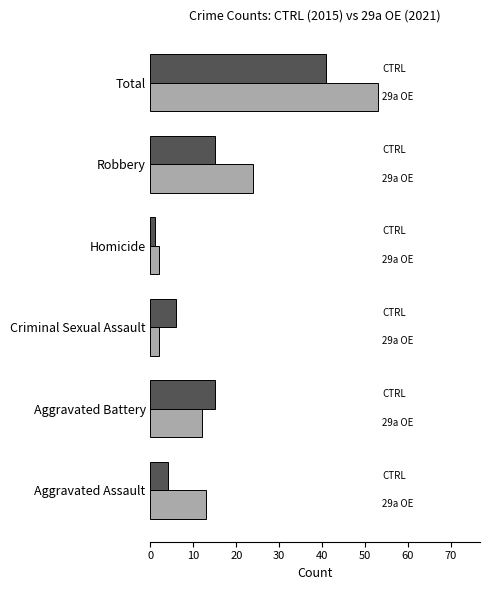

What is the spread (max minus min) of values at Aggravated Battery?

3